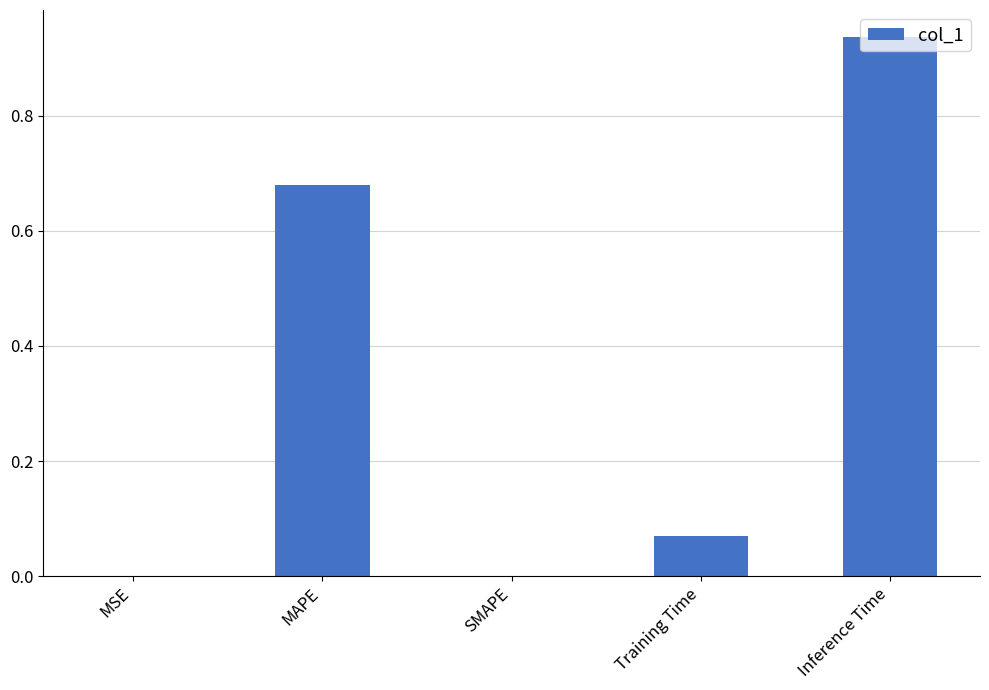

What is the sum of all values?

1.7